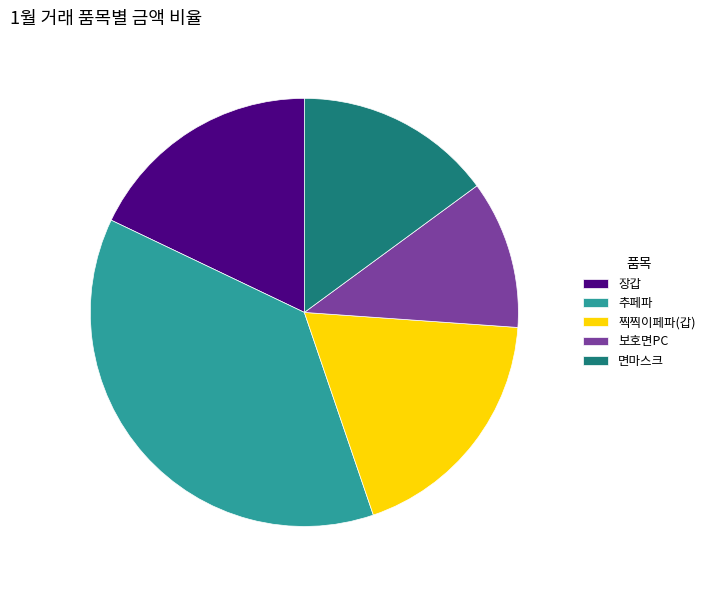

To the nearest percent, what is the difference between the largest and smallest slice percentages?

26%